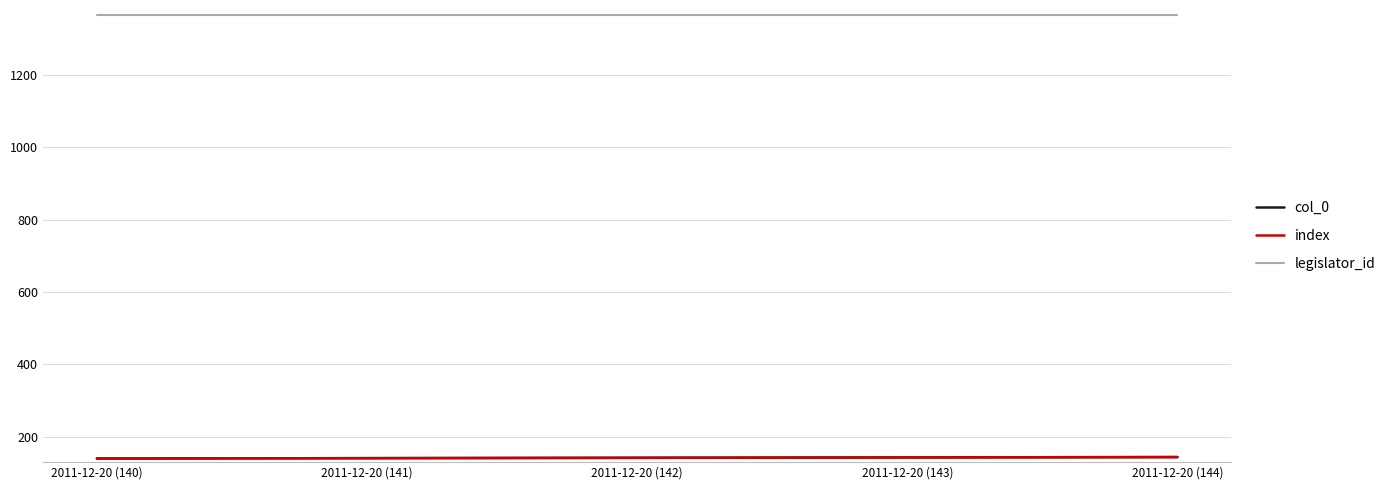

Rank the categories by col_0 value from lowest to highest.

2011-12-20 (140), 2011-12-20 (141), 2011-12-20 (142), 2011-12-20 (143), 2011-12-20 (144)